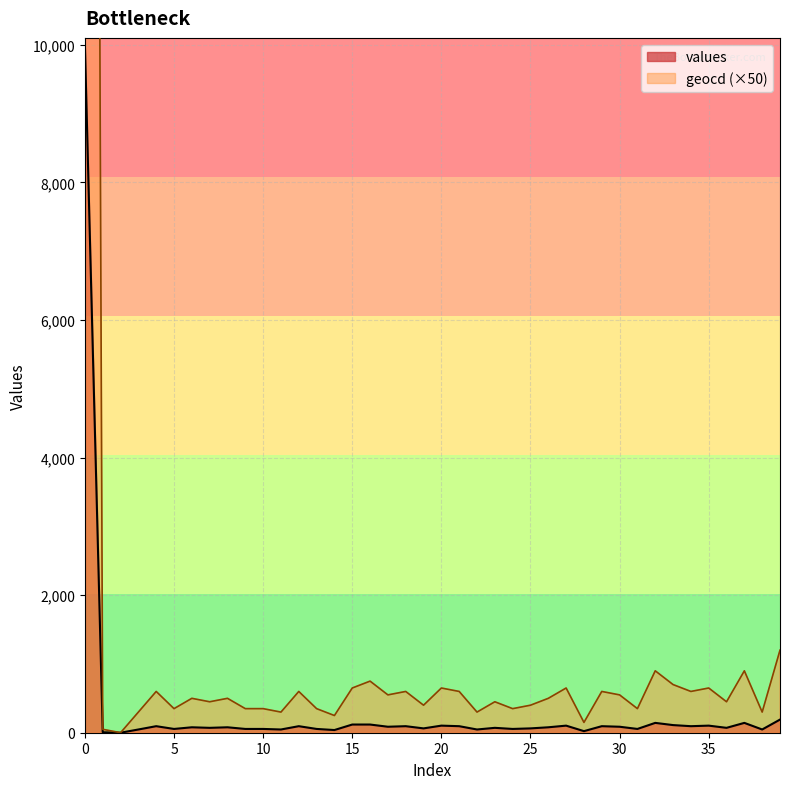

How many data points in geocd are less than 500?

19